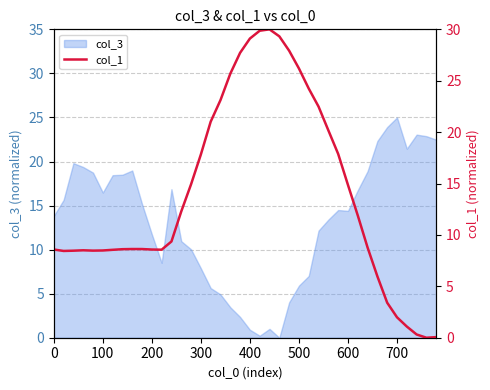

How many interior local valleys (lower than both neighbors) does the data have?

4